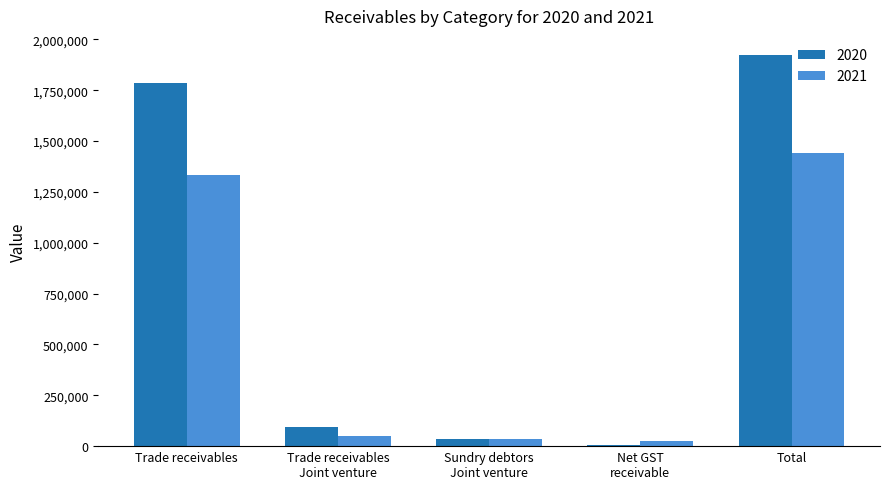

Reading right to left, transcribe all the data shown in this chart.

2020: 1921461	6633	36107	94203	1784518
2021: 1439421	25112	34155	48161	1331993